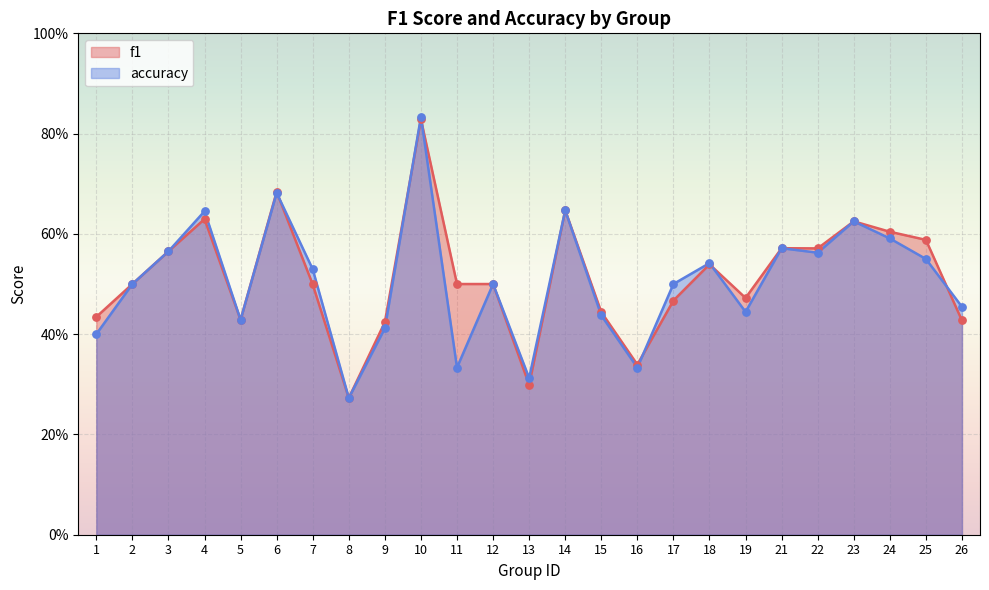

At which category is the sum across all series the highest?

10